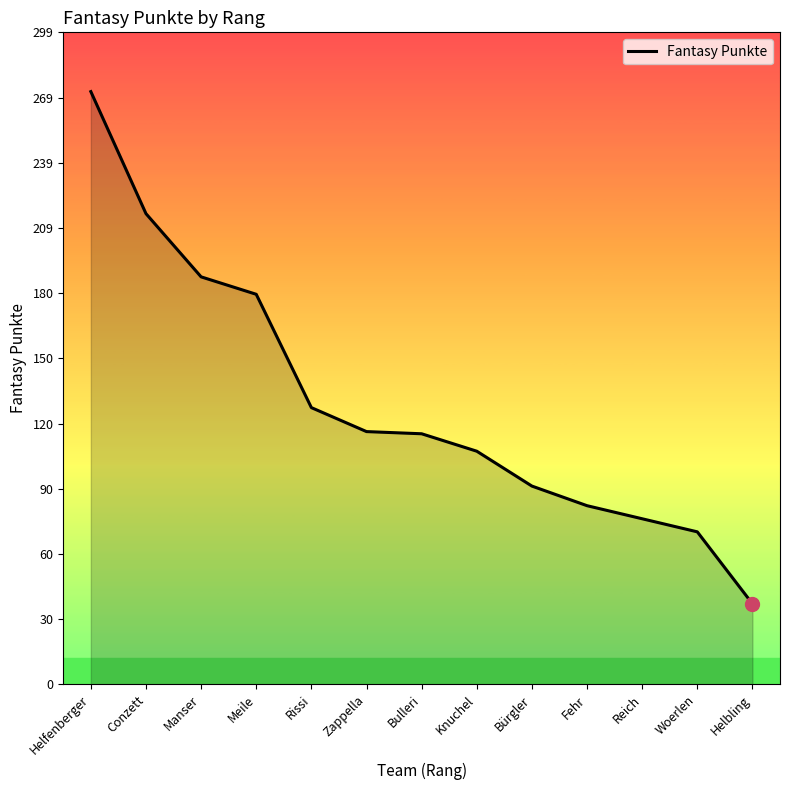

Is it true that the value at Bürgler is 91?

True